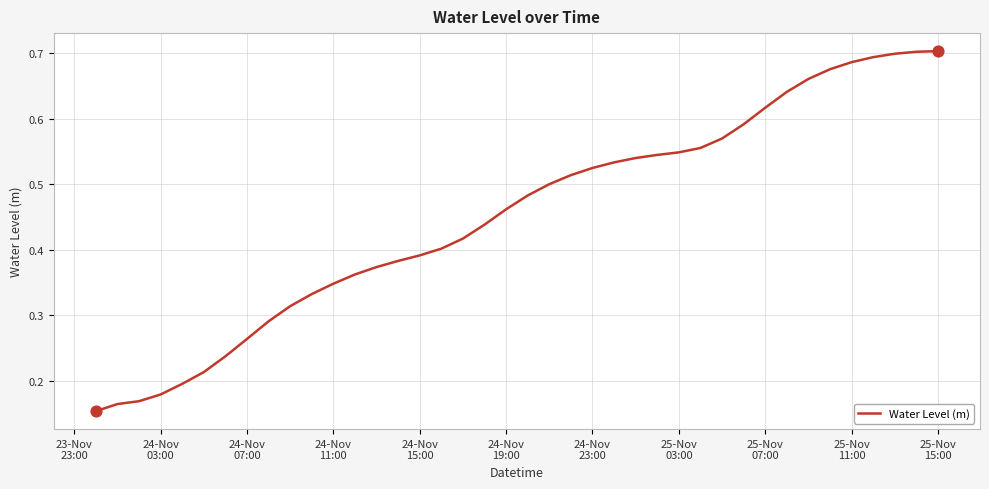

How many lines are shown in the chart?

1